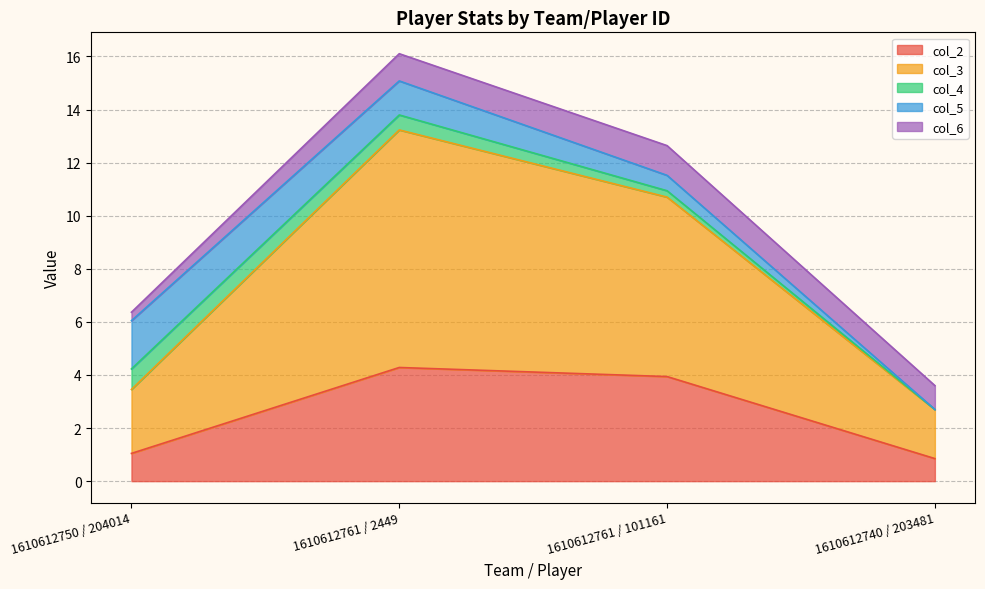

What is the difference between the maximum and minimum values in the col_2 series?

3.4